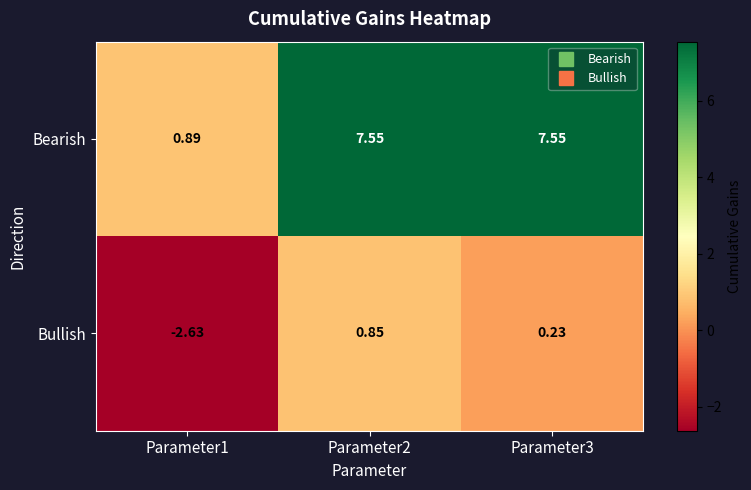

How many categories are shown in the chart?

3